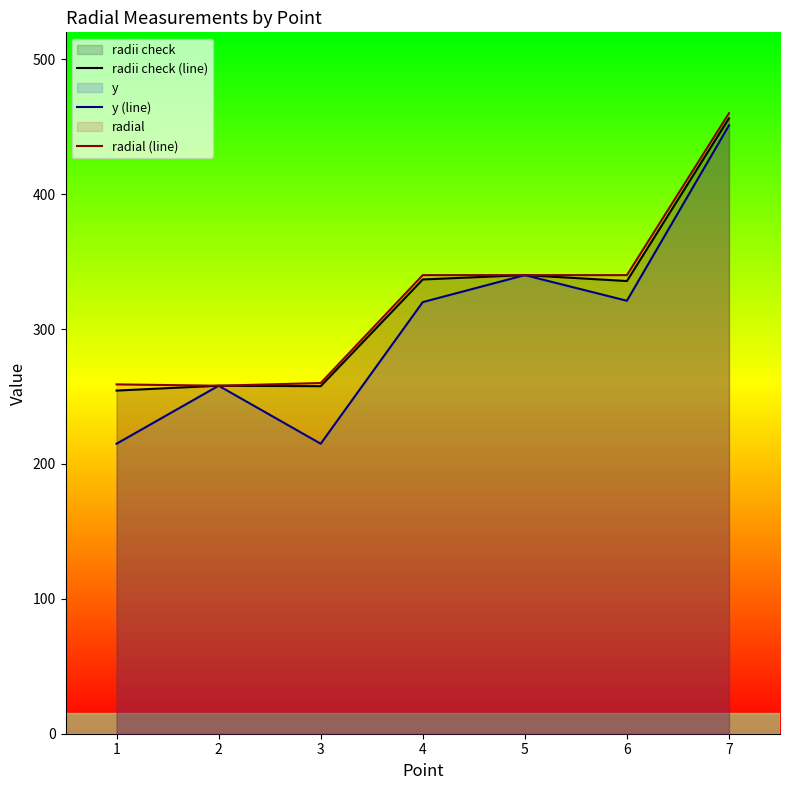

Between 3 and 1, which is larger?

3